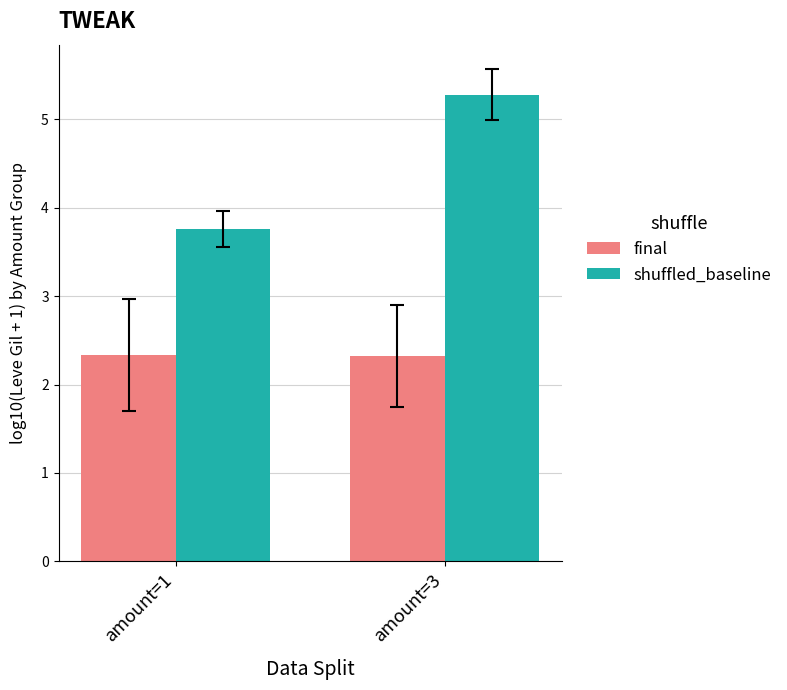

How many categories are shown in the chart?

2